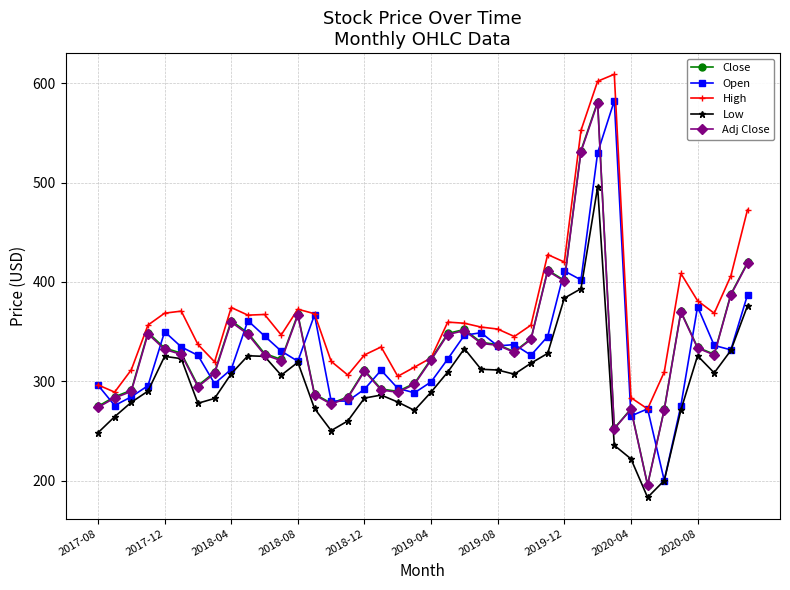

Which series has the largest total across all categories?

High